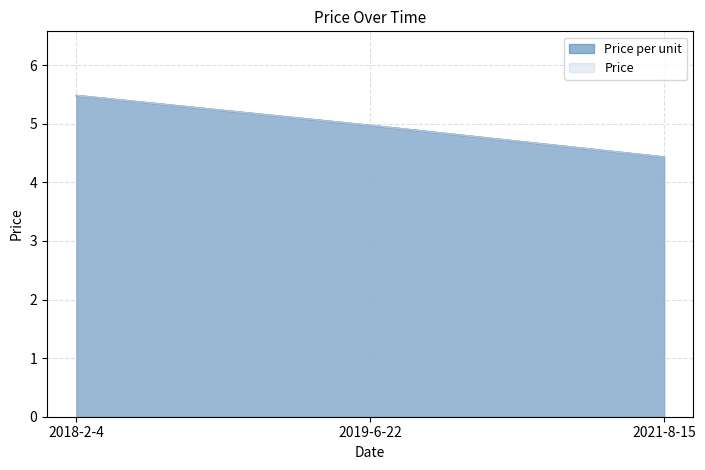

The Price series shows 5.0 at 2019-6-22. True or false?

True